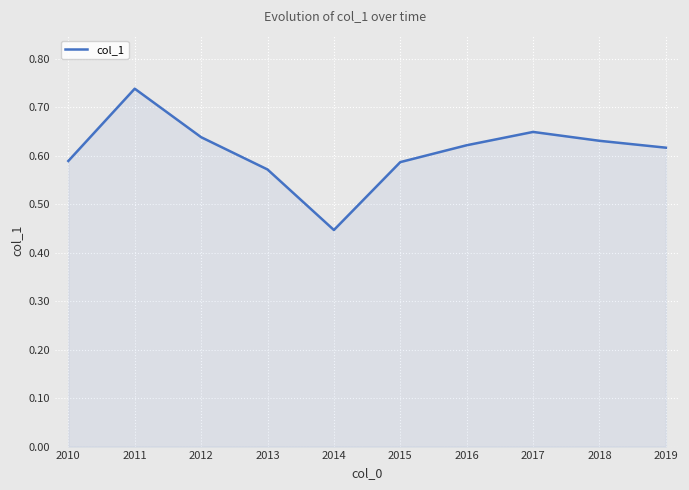

Which label corresponds to the smallest value in the chart?

2014